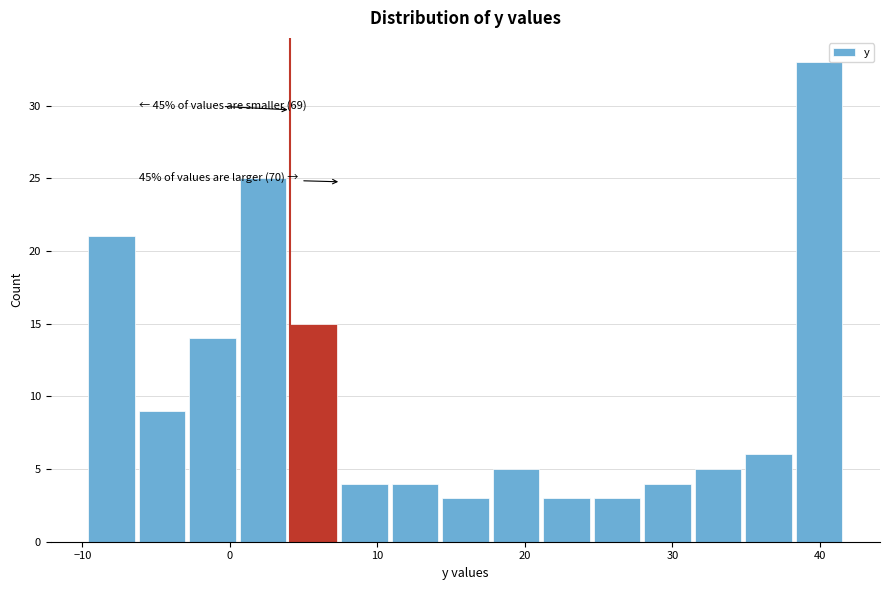

Read against the x-axis, roughly where is the centre of the tallest bar?

40